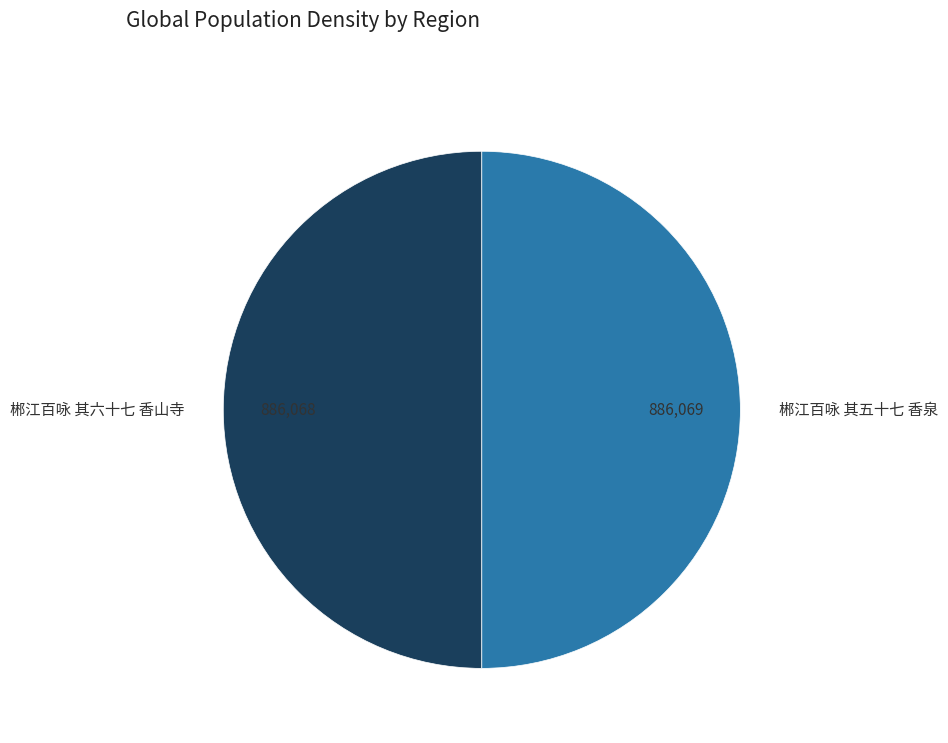

Combined, do 郴江百咏 其五十七 香泉 and 郴江百咏 其六十七 香山寺 account for over 50%?

Yes